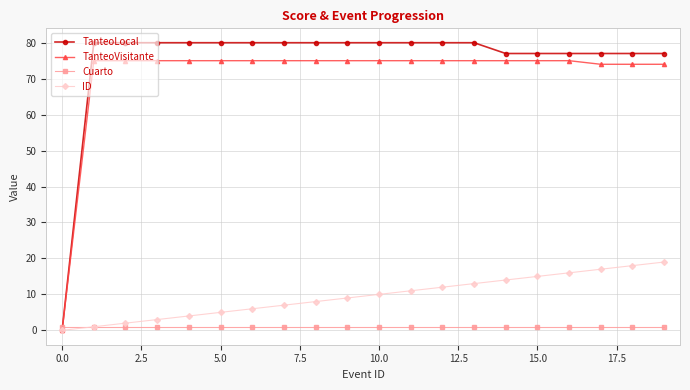

List the series in order of their peak value, highest first.

TanteoLocal, TanteoVisitante, ID, Cuarto